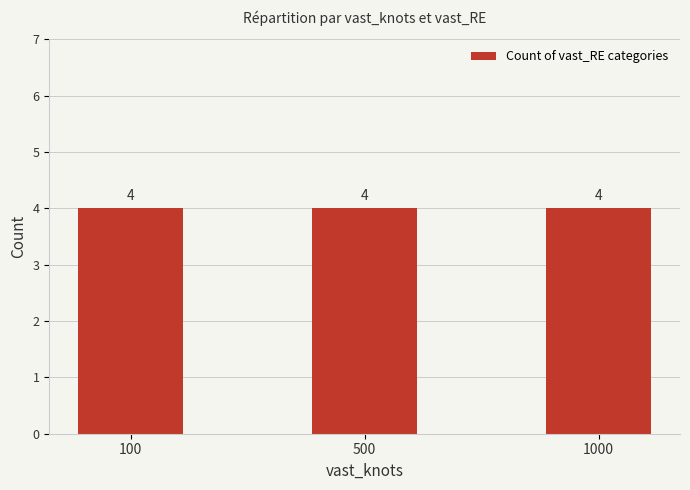

How many data points in Full are above 500?

1